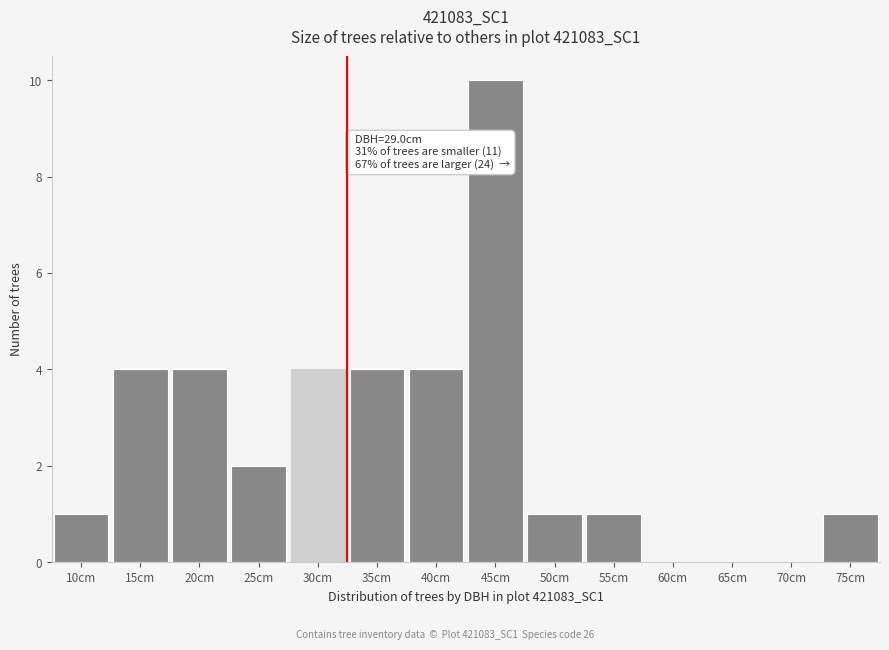

Reading left to right, what are all the values shown in this chart?

10cm=1	15cm=4	20cm=4	25cm=2	30cm=4	35cm=4	40cm=4	45cm=10	50cm=1	55cm=1	60cm=0	65cm=0	70cm=0	75cm=1